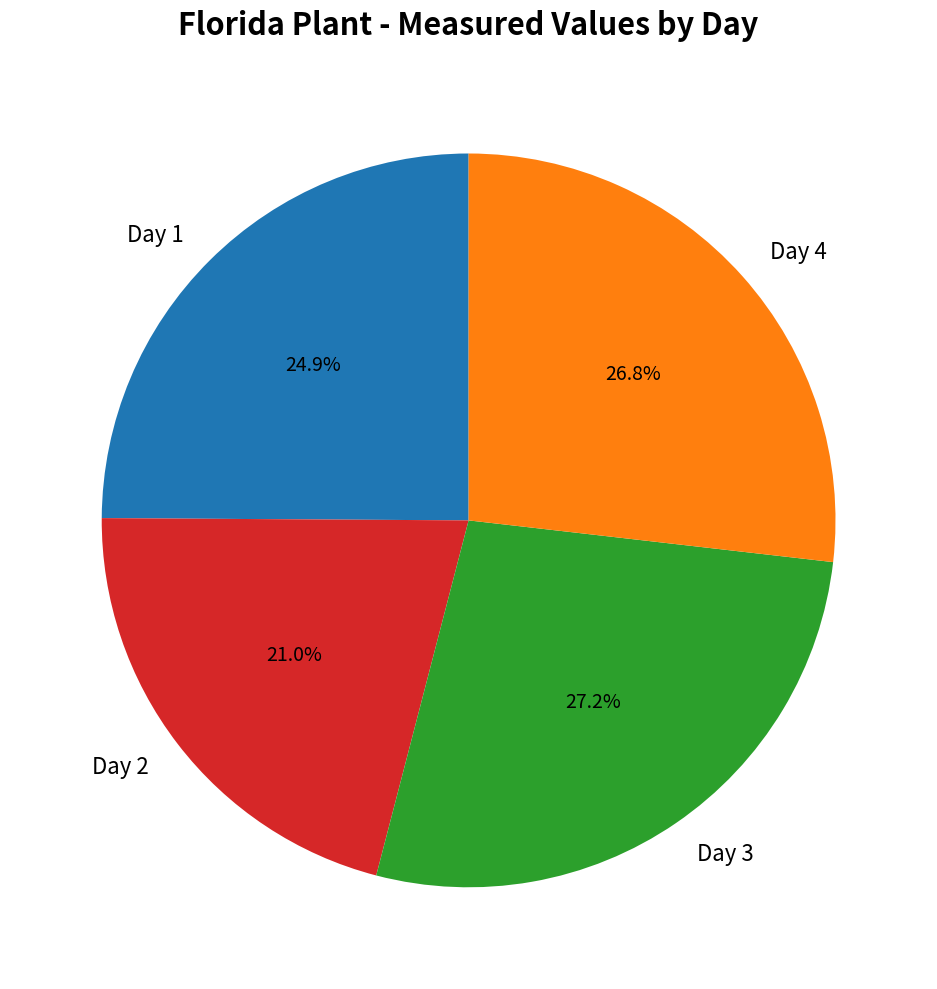

Which category has the smallest portion of the pie?

Day 2